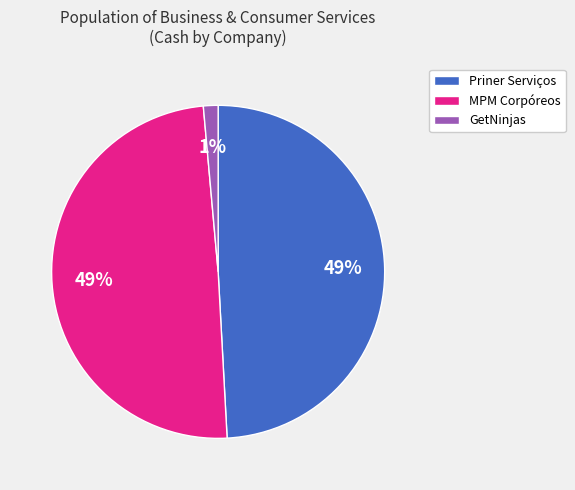

To the nearest percent, what percentage of the pie is MPM Corpóreos?

49%